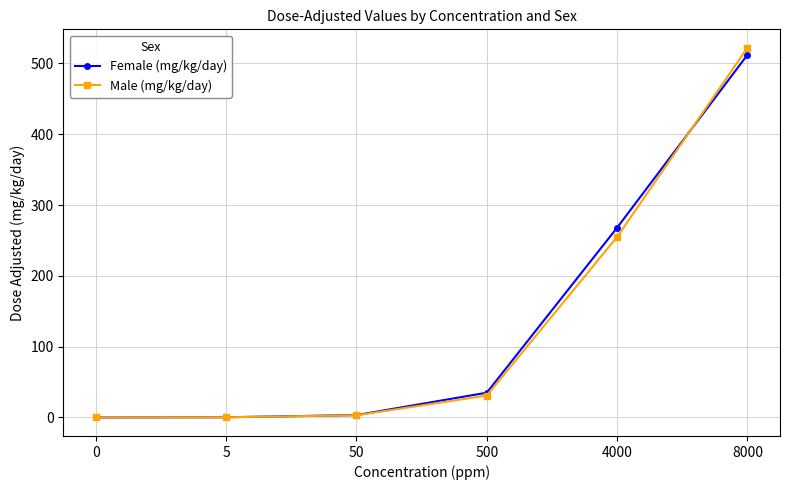

At 4000, list the series in order from smallest to largest.

Male (mg/kg/day), Female (mg/kg/day)